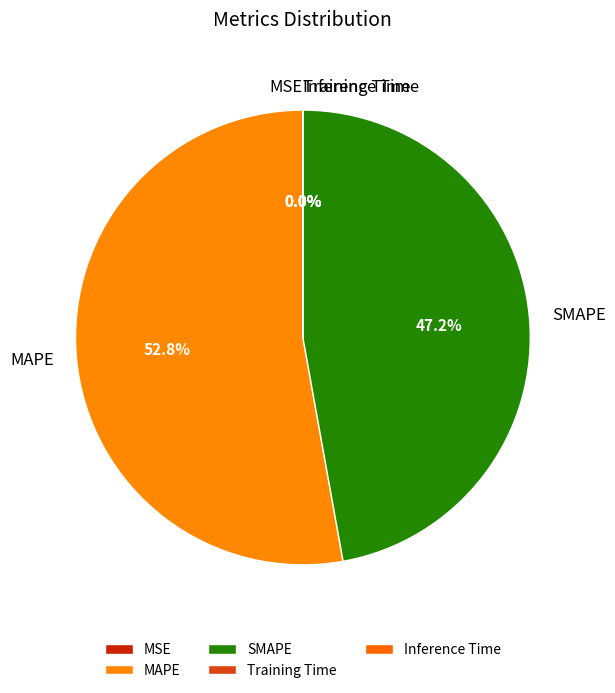

Which category has the biggest portion of the pie?

MAPE